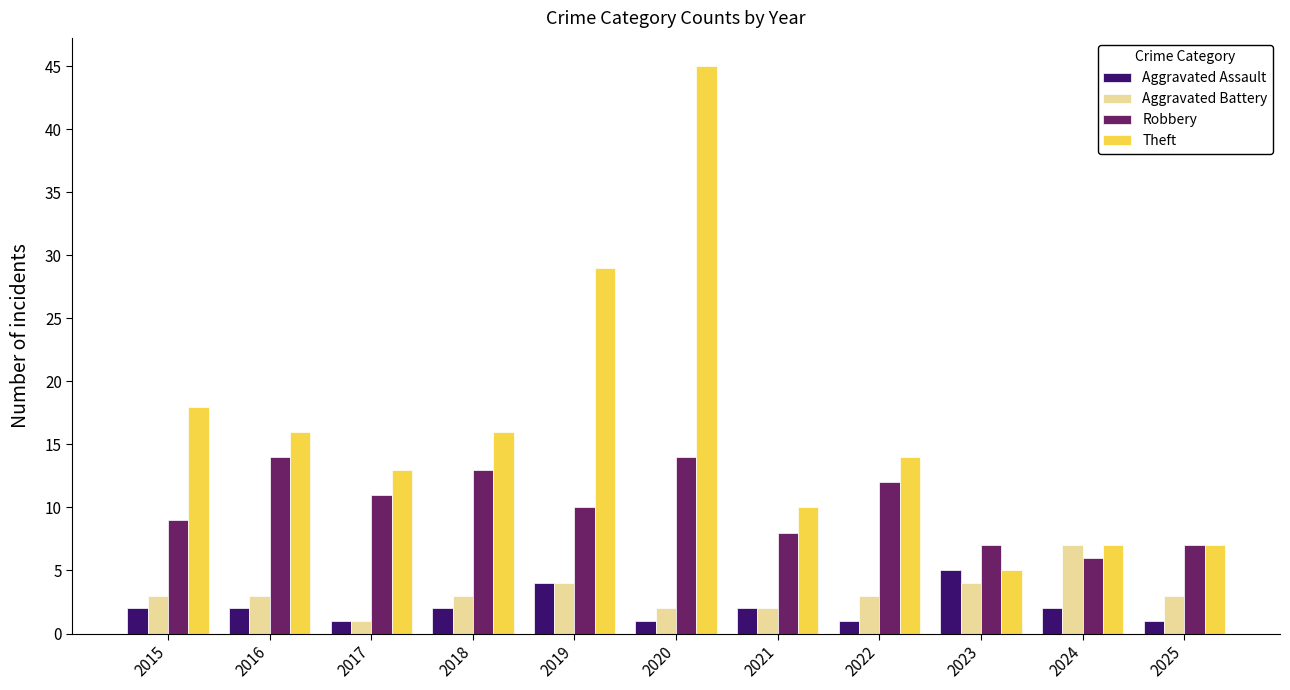

Which series has the largest total across all categories?

Theft